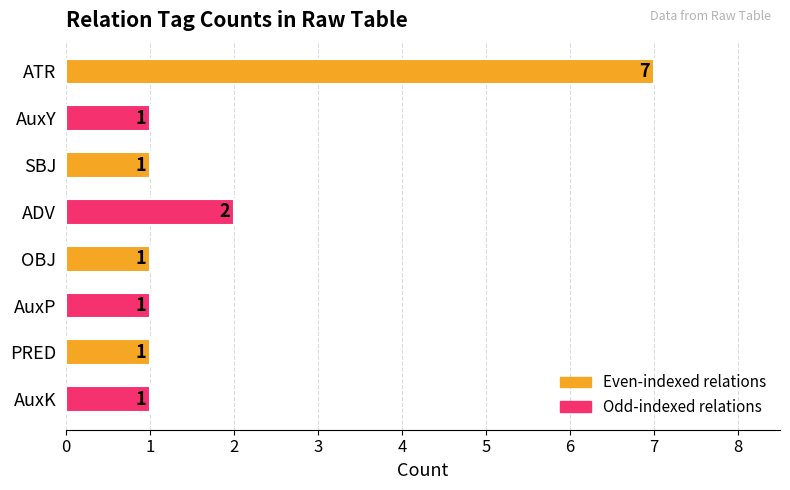

What is the change in value from ATR to AuxK?

-6